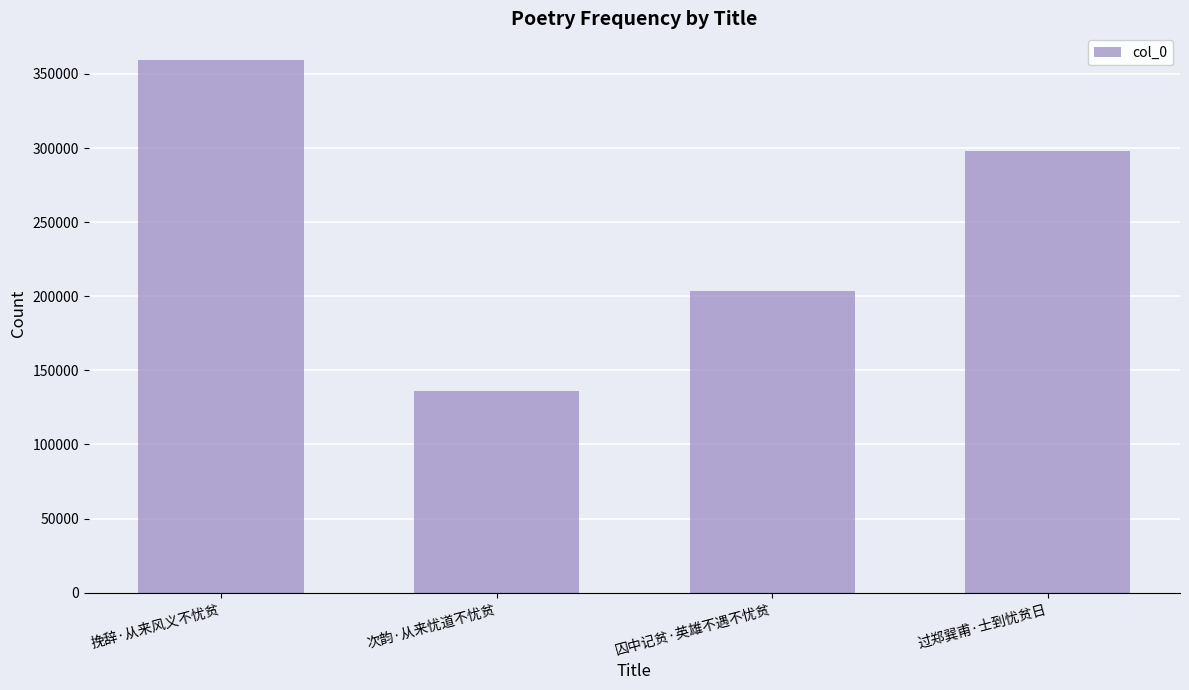

What is the difference between the second highest and second lowest values?

94236